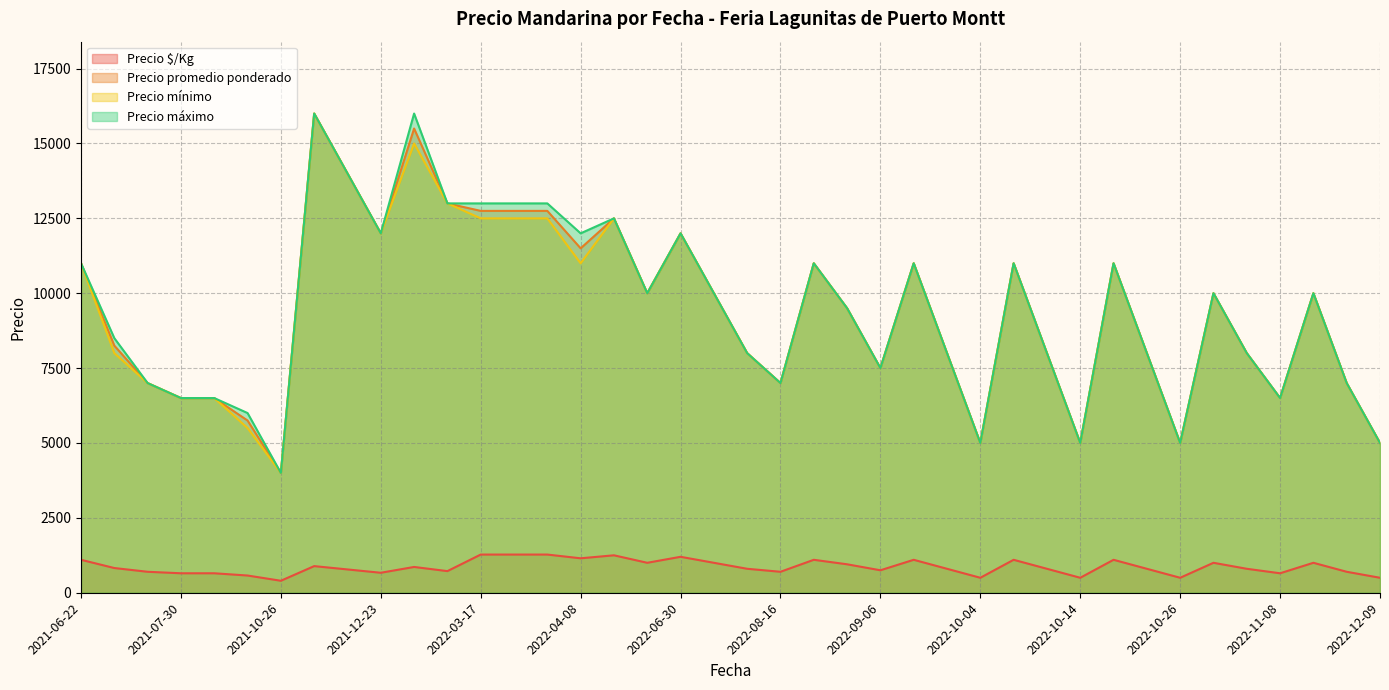

True or false: Precio mínimo and Precio promedio ponderado cross at least once.

False